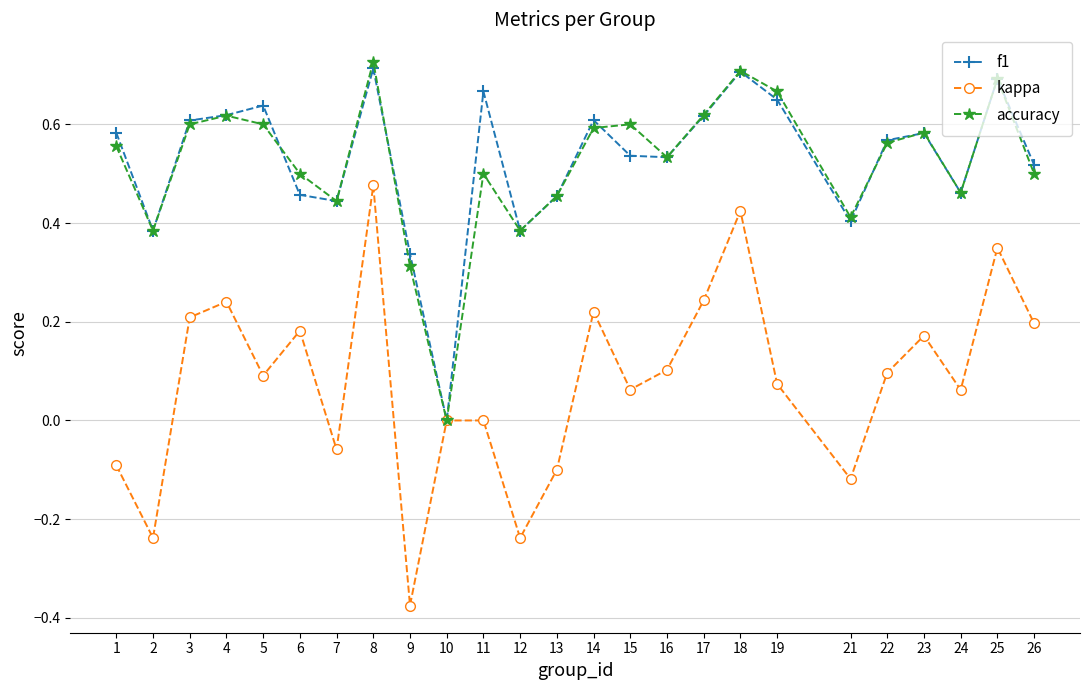

At which label does kappa reach its peak?

8